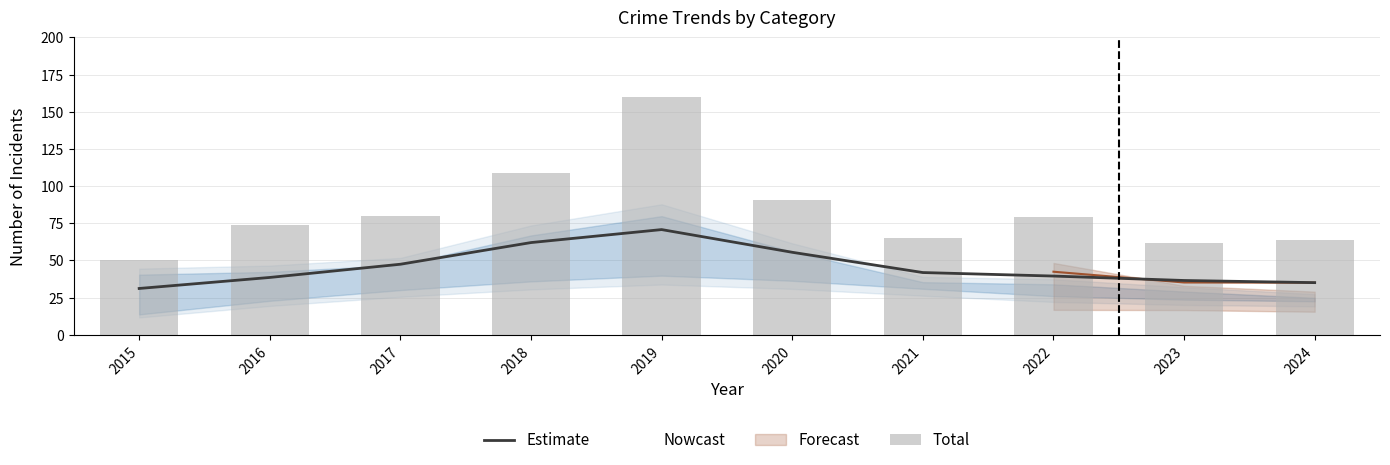

Where is Total nearest to the value 105?

2018